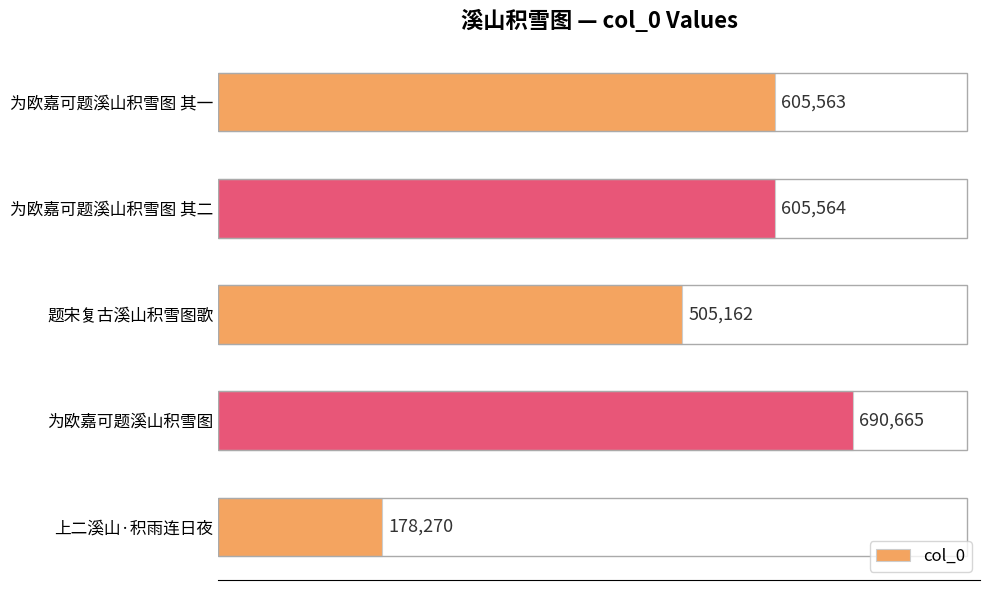

Reading top to bottom, what are all the values shown in this chart?

为欧嘉可题溪山积雪图 其一=605563	为欧嘉可题溪山积雪图 其二=605564	题宋复古溪山积雪图歌=505162	为欧嘉可题溪山积雪图=690665	上二溪山·积雨连日夜=178270